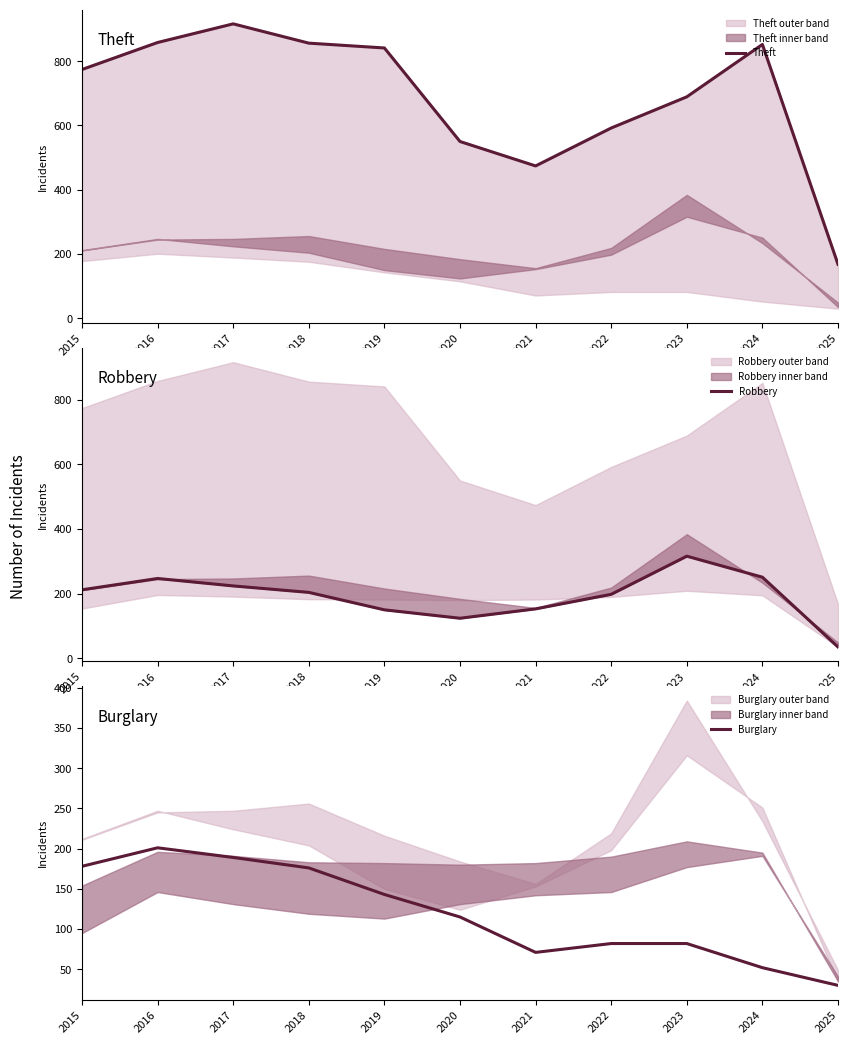

How many lines are shown in the chart?

3